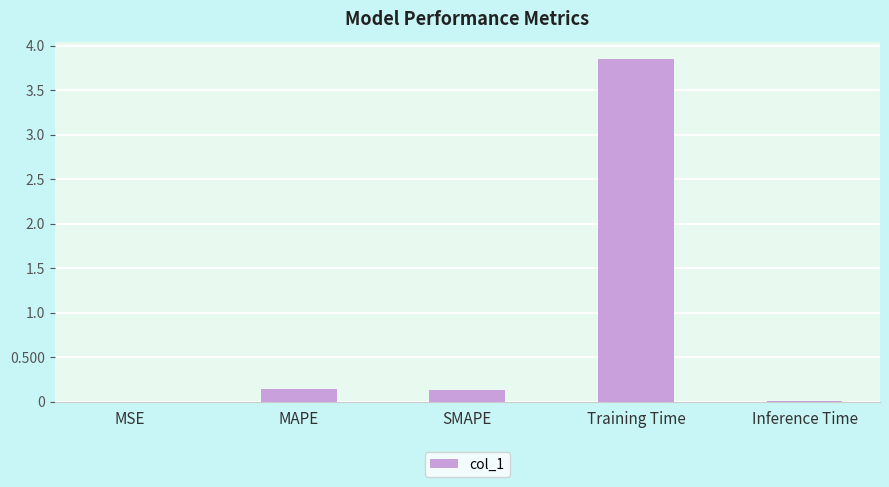

Which label corresponds to the largest value in the chart?

Training Time